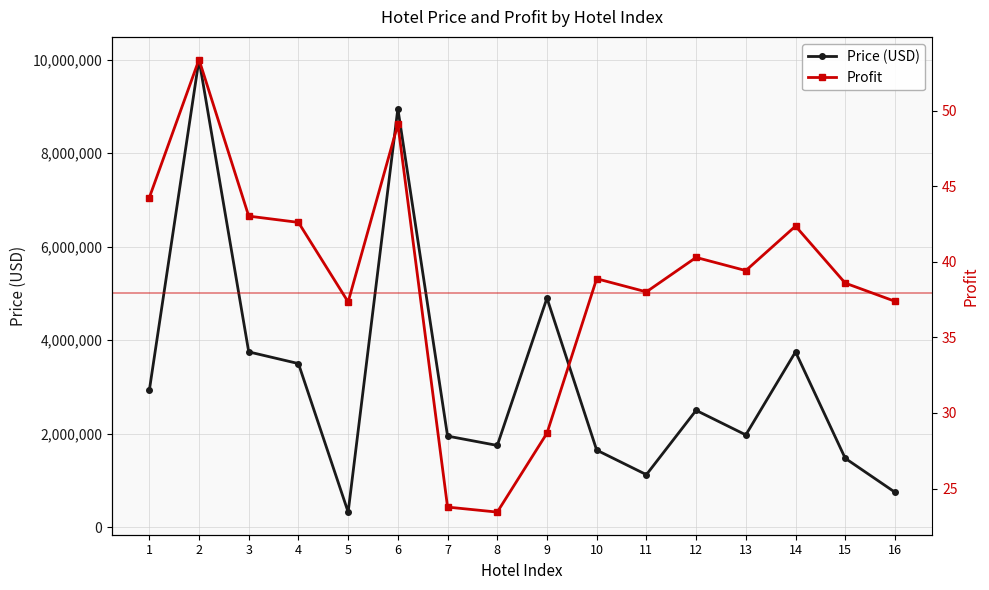

What is the difference between the maximum and minimum values in the Price (USD) series?

9675000